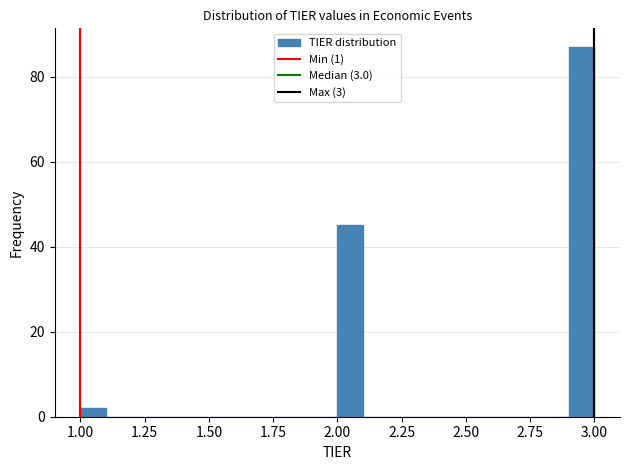

Around what value on the x-axis is the tallest bar? Give the approximate position of its centre, as read against the axis.

2.95